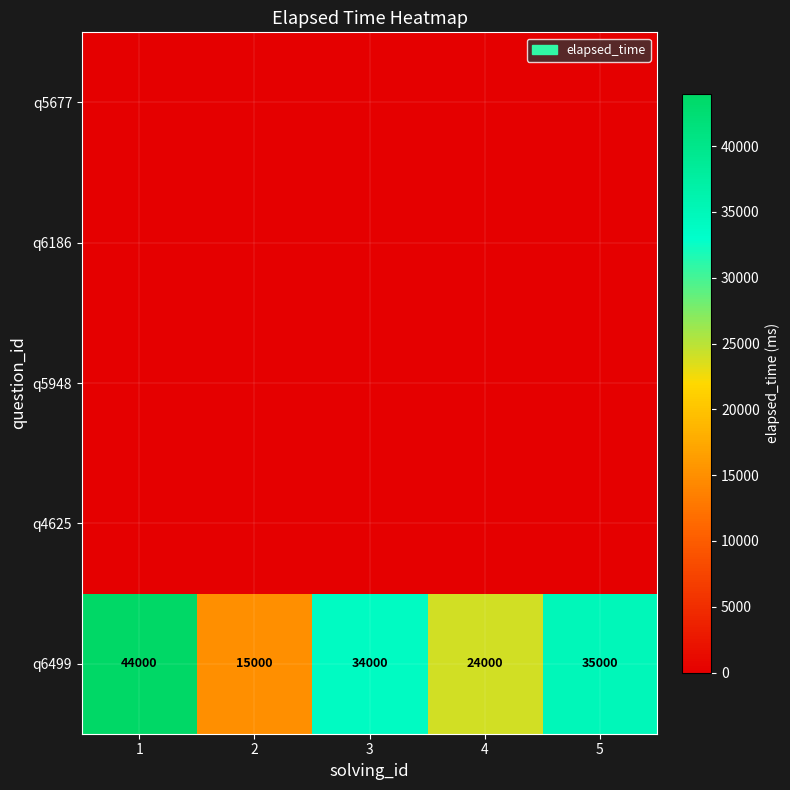

Which has a higher value, 3 or 4?

3